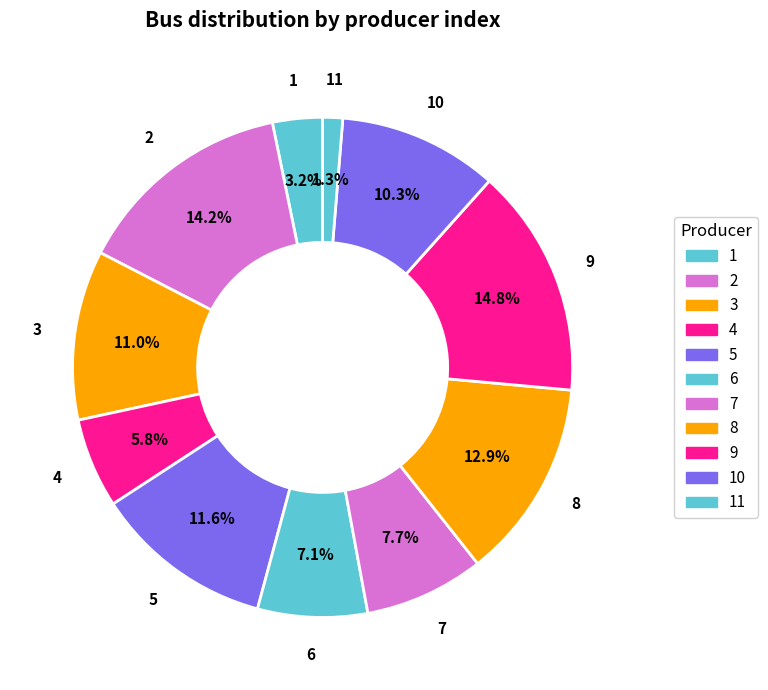

To the nearest percent, what percentage of the pie is 4?

6%